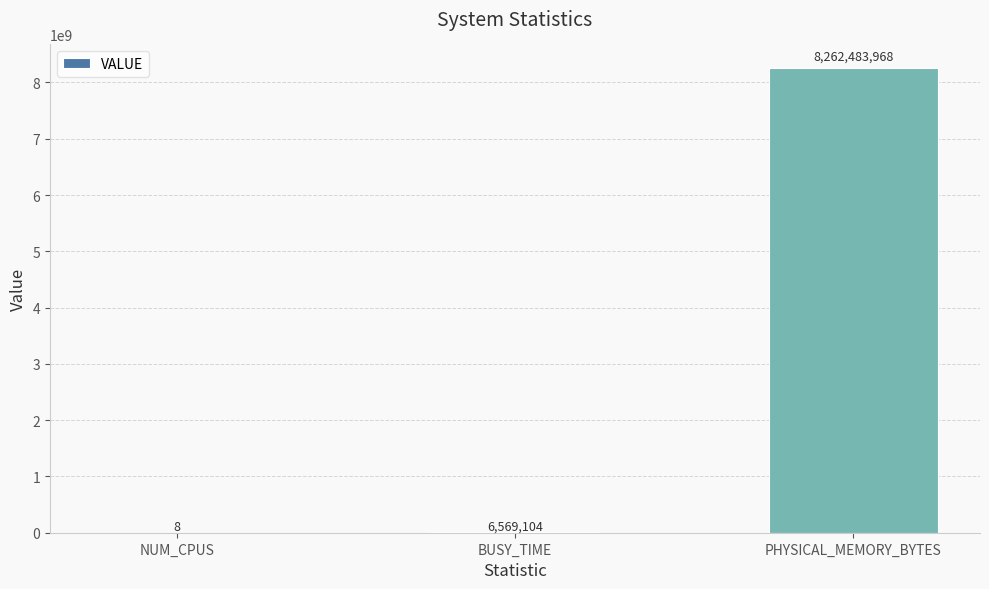

The chart shows a value of 8 at NUM_CPUS. True or false?

True